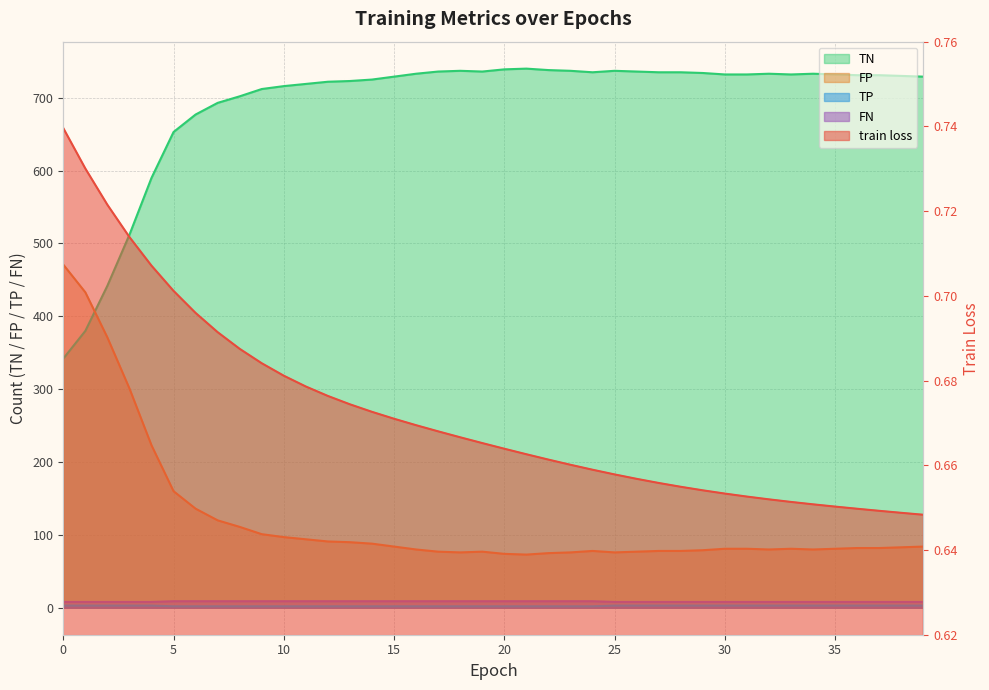

What is the minimum value shown in the chart?

0.6